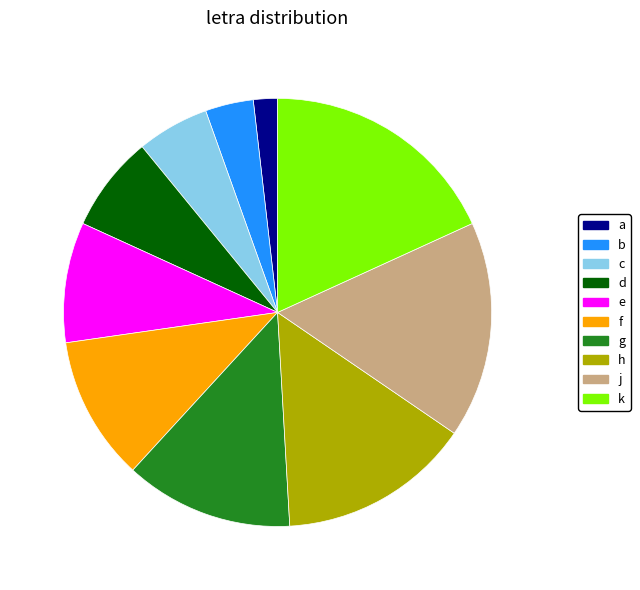

Approximately how many times larger is the value at g compared to b?

3.5